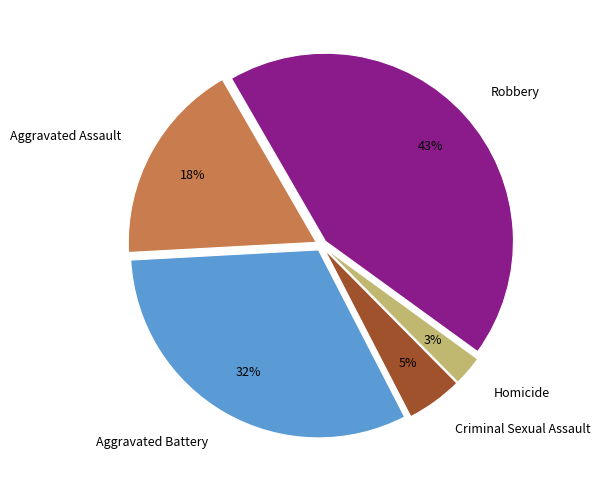

Is the sum of Criminal Sexual Assault and Robbery greater than half?

No